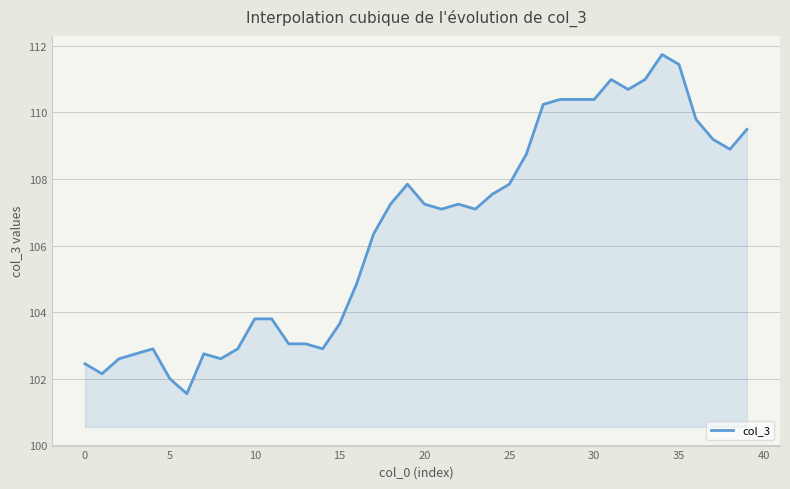

What is the smallest value displayed?

101.5